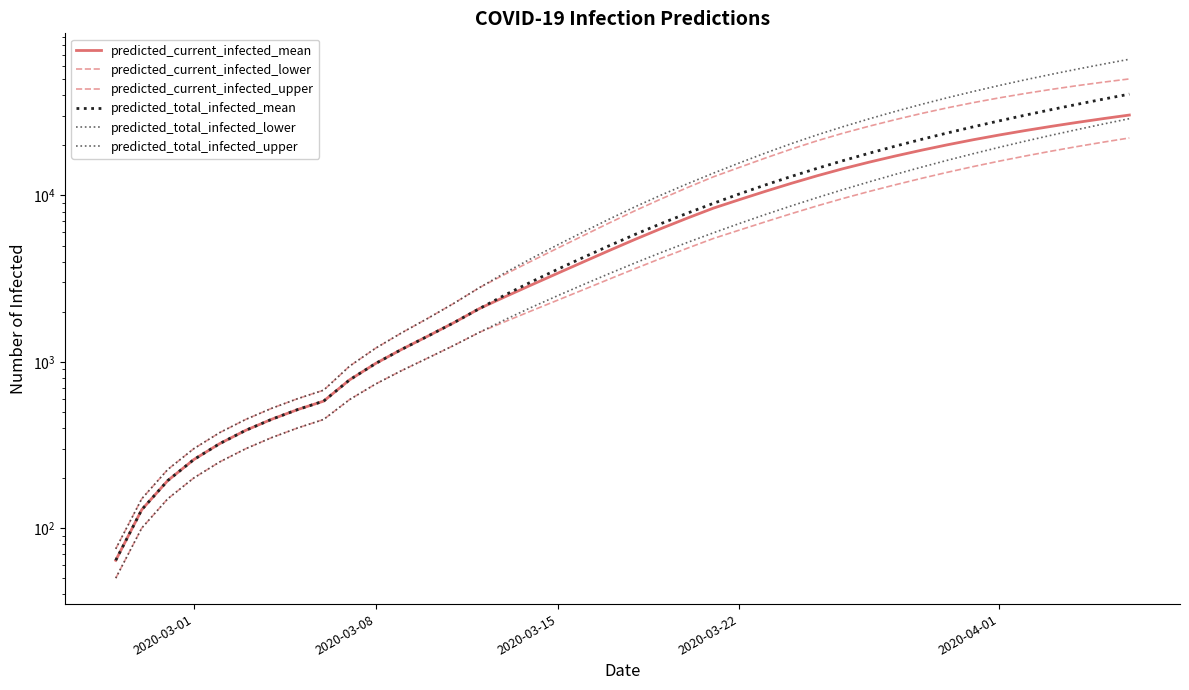

True or false: predicted_total_infected_upper has more than 1 interior local peaks.

False